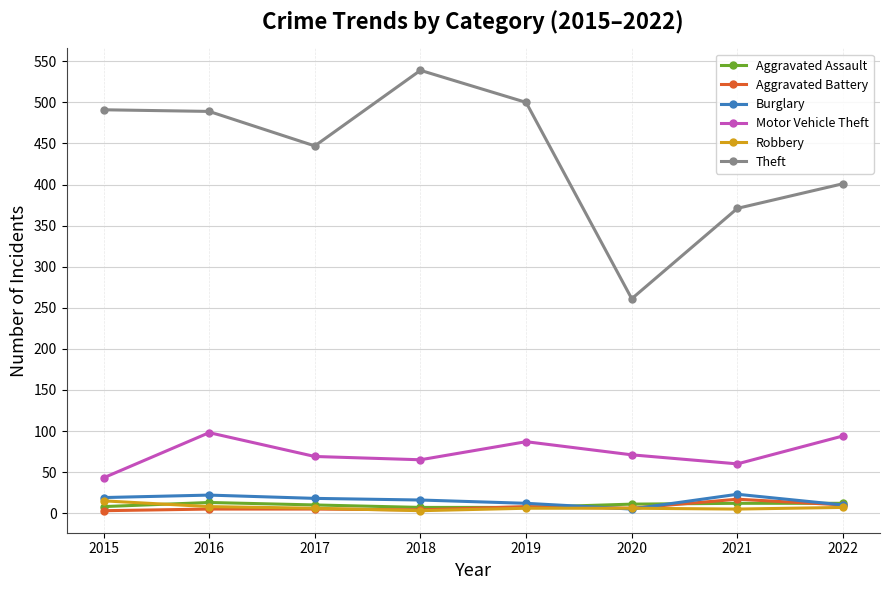

What is the sum of all Theft values?

3499